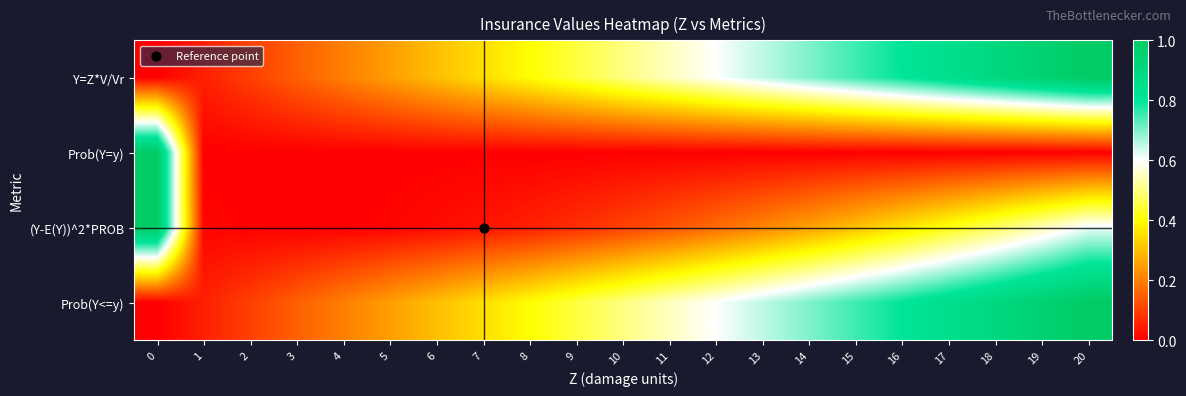

At 16, list the series in order from largest to smallest.

Y=Z*V/Vr, Prob(Y<=y), (Y-E(Y))^2*PROB, Prob(Y=y)